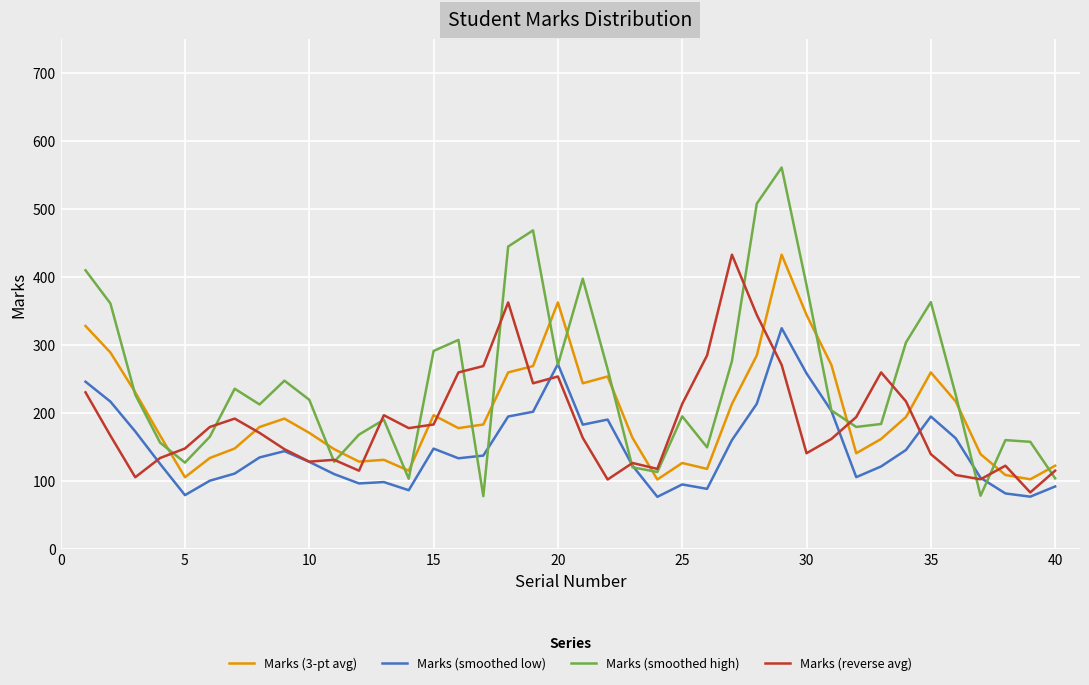

Which series has the largest range (max minus min)?

Marks (smoothed high)